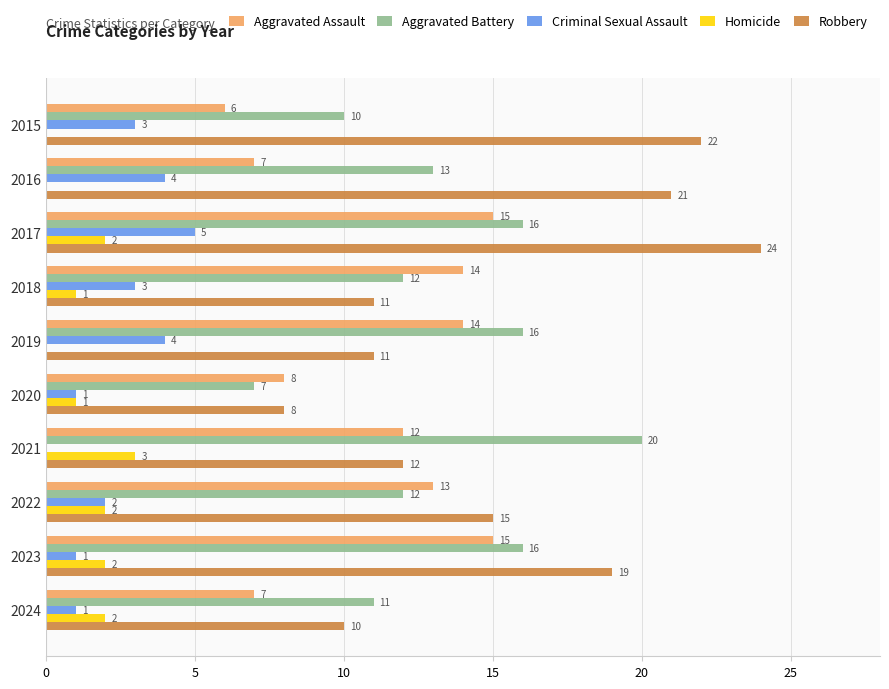

How many values in Criminal Sexual Assault are above zero?

9